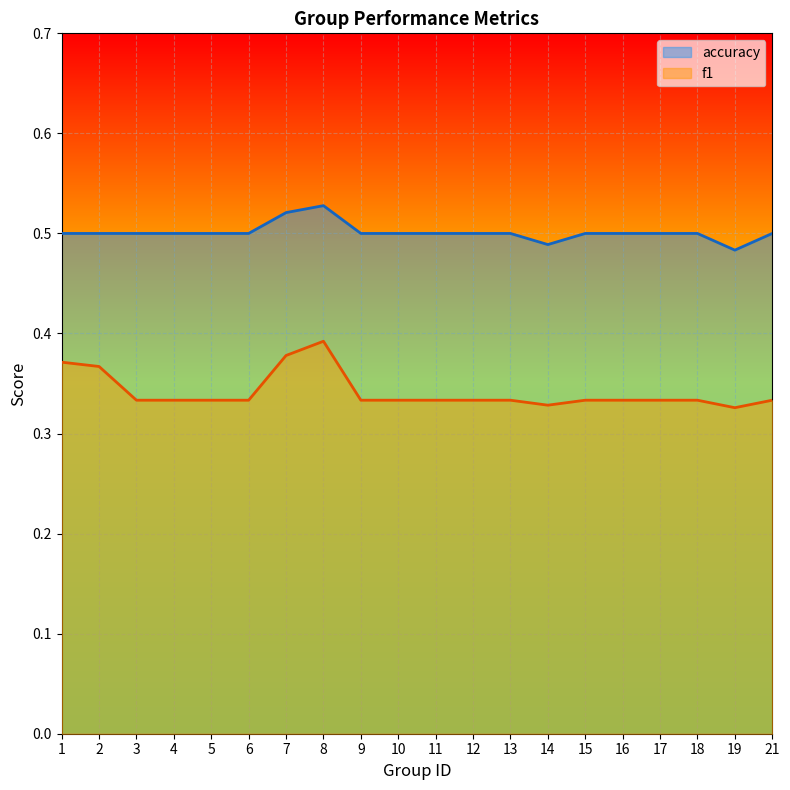

What value does the accuracy series have at 7?

0.5